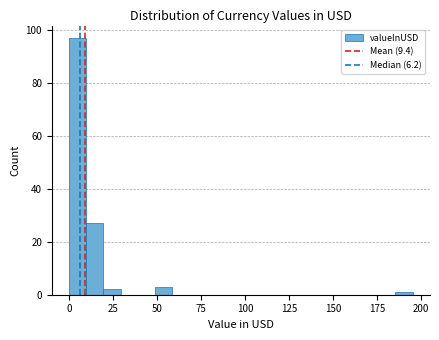

Around what value on the x-axis is the tallest bar? Give the approximate position of its centre, as read against the axis.

5